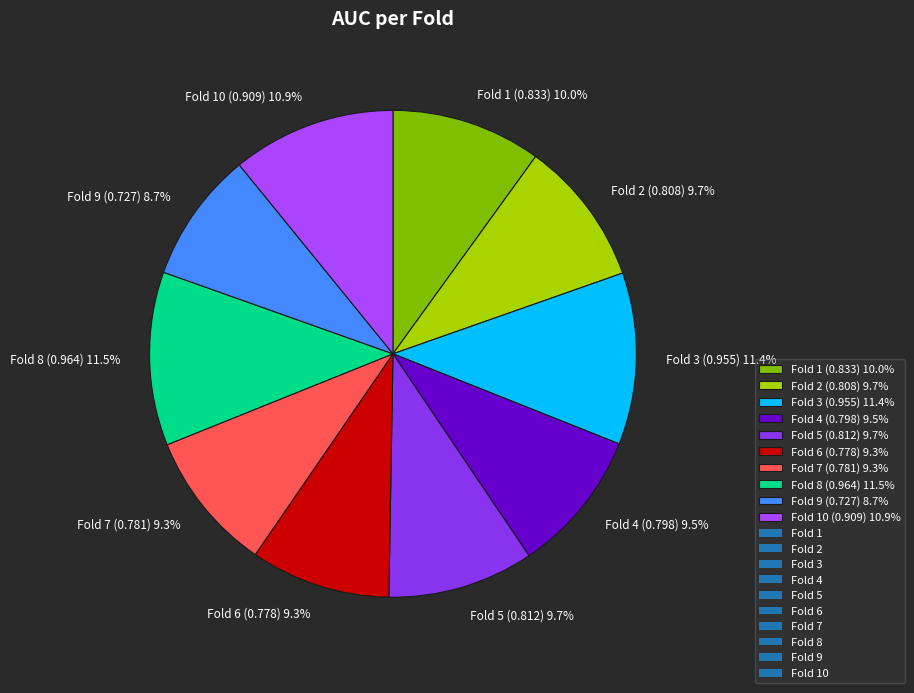

What is the total percentage of Fold 7 (0.781) 9.3% and Fold 2 (0.808) 9.7%?

19.0%